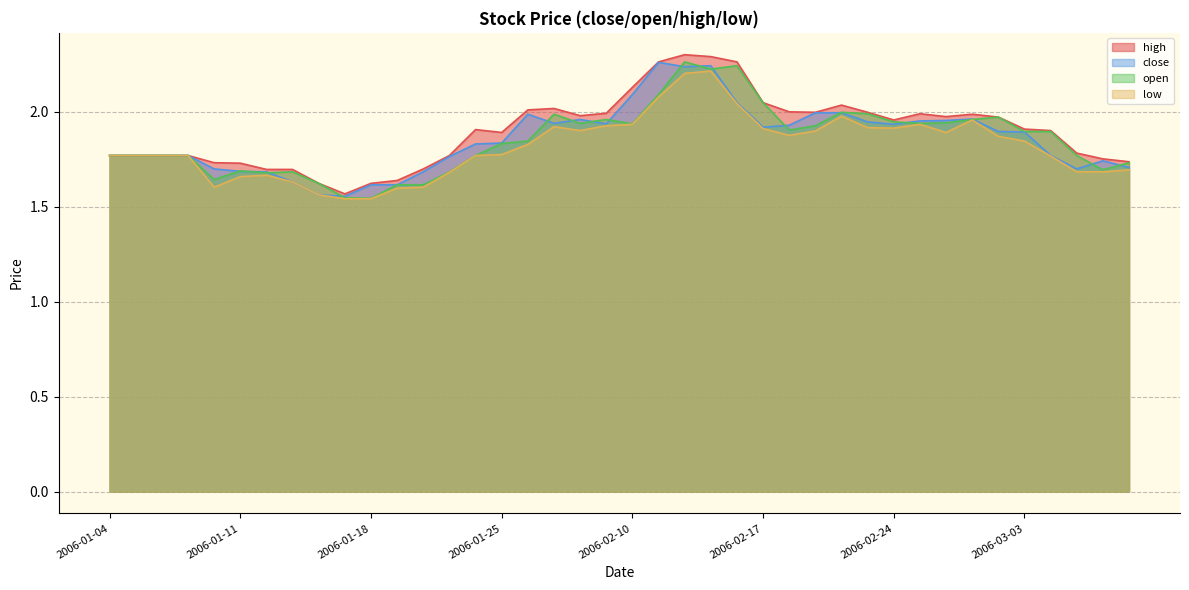

At which label is open closest to 1?

2006-01-18